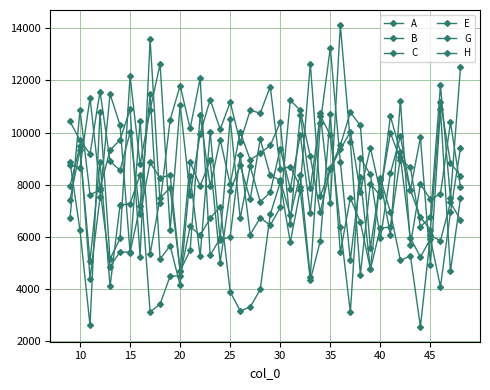

What is the label of the 24th point from the left?

25